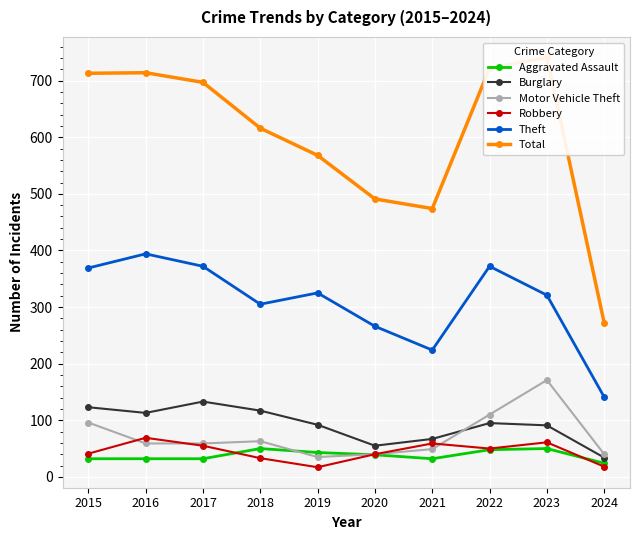

What is the difference between the maximum and minimum values in the Aggravated Assault series?

26